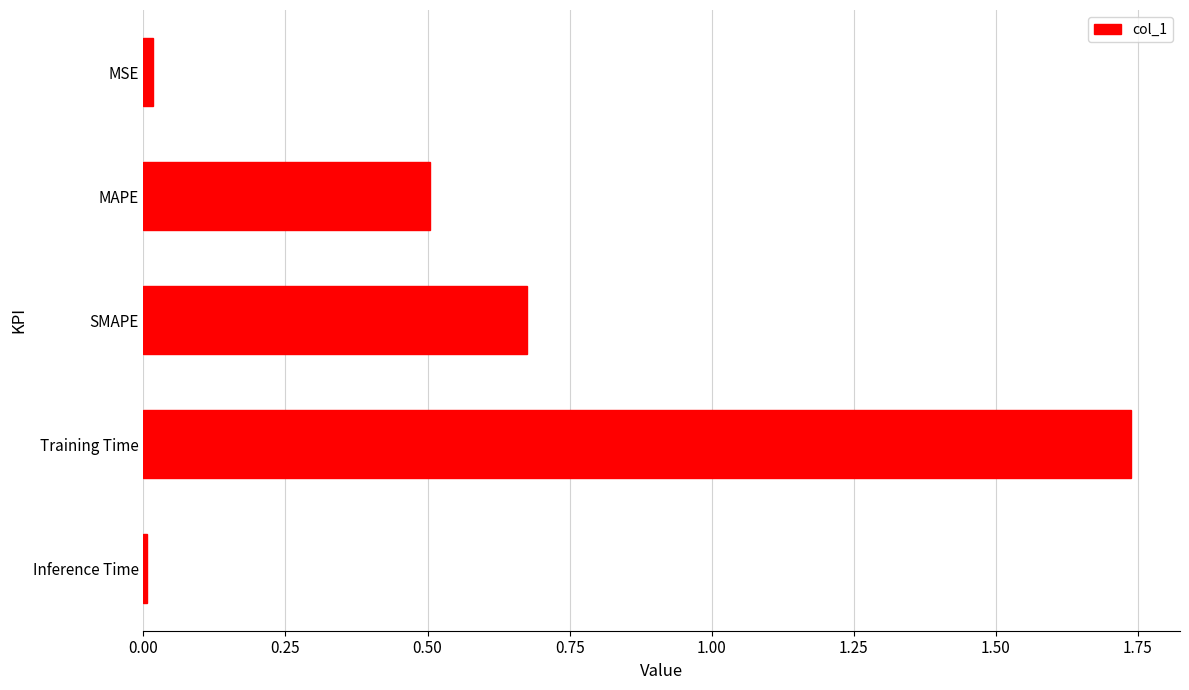

What is the sum of all values?

2.9